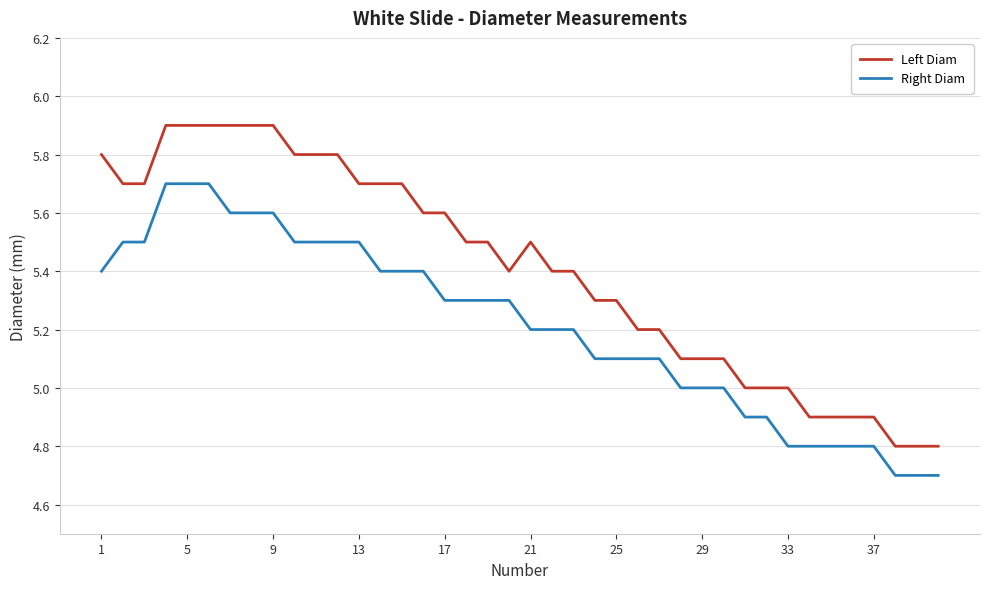

At how many categories does at least one series exceed 4?

40